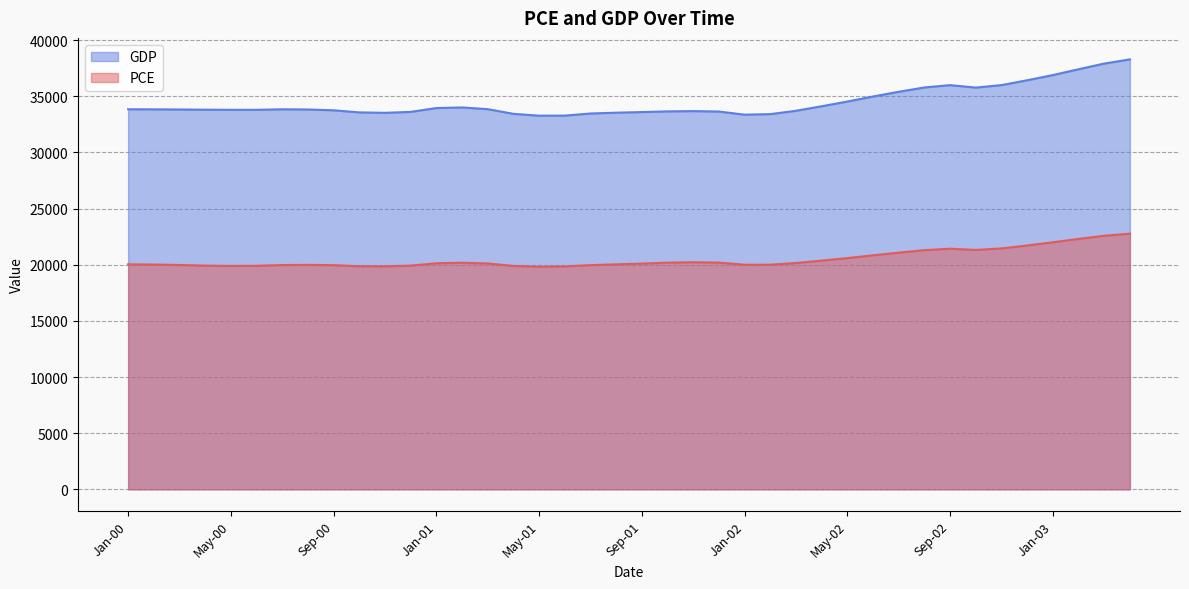

List the labels in order of GDP value, smallest first.

May-01, Jun-01, Jan-02, Feb-02, Apr-01, Jul-01, Nov-00, Aug-01, Oct-00, Sep-01, Dec-00, Dec-01, Oct-01, Nov-01, Mar-02, Sep-00, Jun-00, May-00, Apr-00, Aug-00, Mar-00, Feb-00, Jul-00, Jan-00, Mar-01, Jan-01, Feb-01, Apr-02, May-02, Jun-02, Jul-02, Oct-02, Aug-02, Sep-02, Nov-02, Dec-02, Jan-03, Feb-03, Mar-03, Apr-03